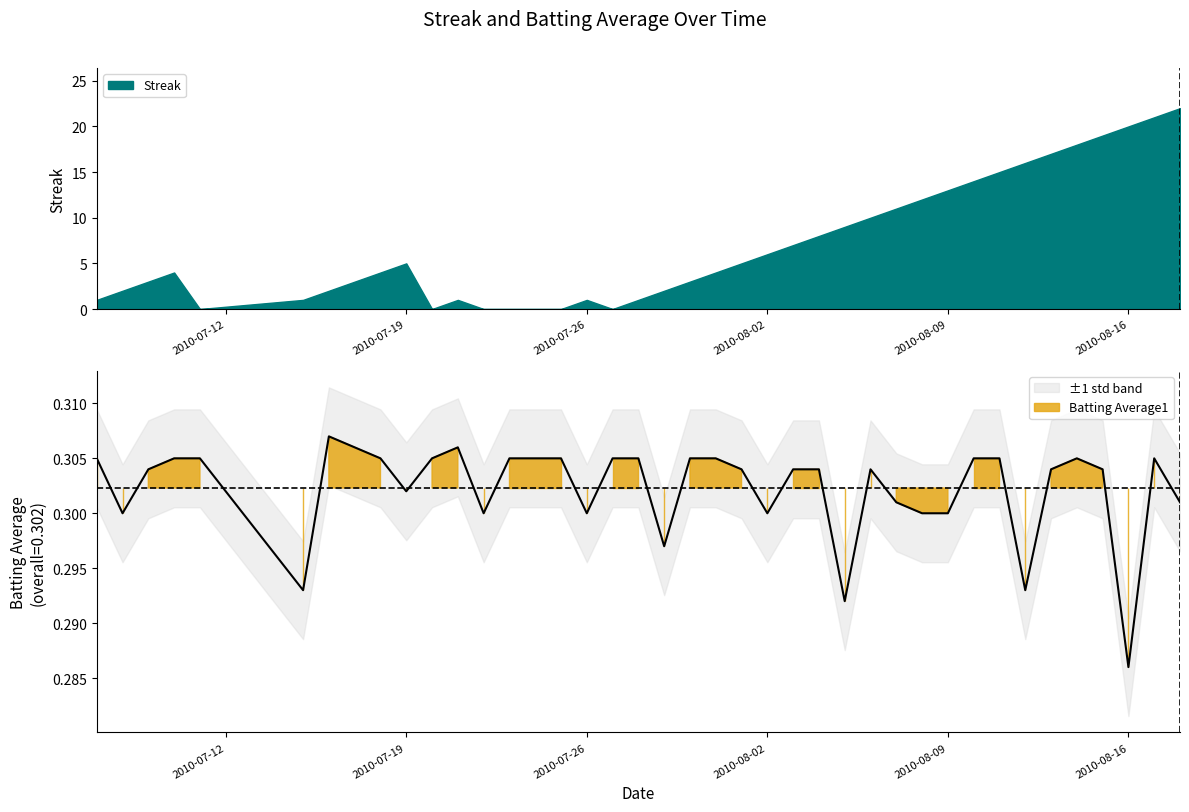

Rank the categories by value from highest to lowest.

2010-07-16, 2010-07-17, 2010-07-21, 2010-07-07, 2010-07-10, 2010-07-11, 2010-07-18, 2010-07-20, 2010-07-23, 2010-07-24, 2010-07-25, 2010-07-27, 2010-07-28, 2010-07-30, 2010-07-31, 2010-08-10, 2010-08-11, 2010-08-14, 2010-08-17, 2010-07-09, 2010-08-01, 2010-08-03, 2010-08-04, 2010-08-06, 2010-08-13, 2010-08-15, 2010-07-19, 2010-08-07, 2010-08-18, 2010-07-08, 2010-07-22, 2010-07-26, 2010-08-02, 2010-08-08, 2010-08-09, 2010-07-29, 2010-07-15, 2010-08-12, 2010-08-05, 2010-08-16